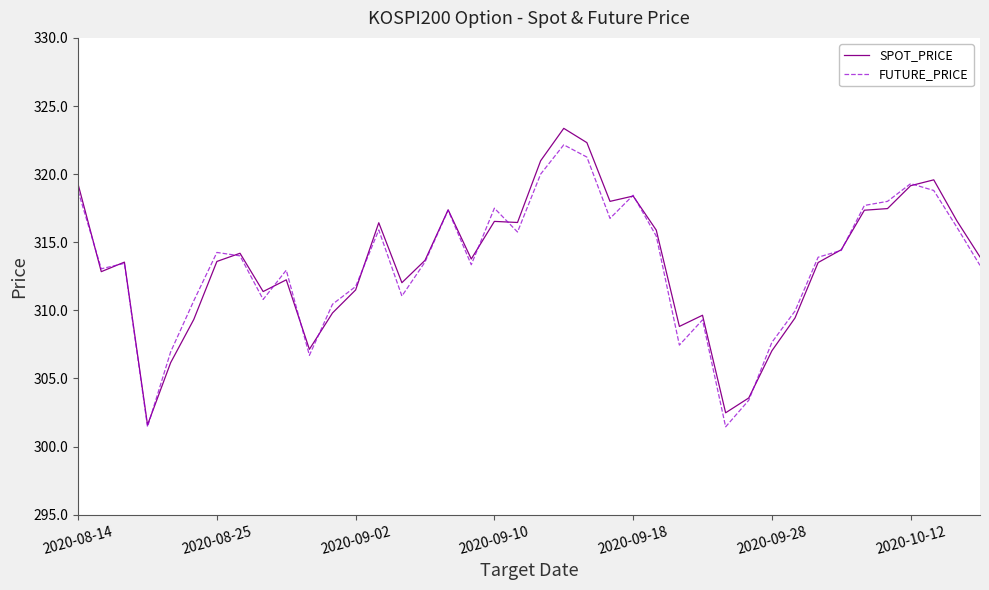

What is the maximum value shown in the chart?

323.4